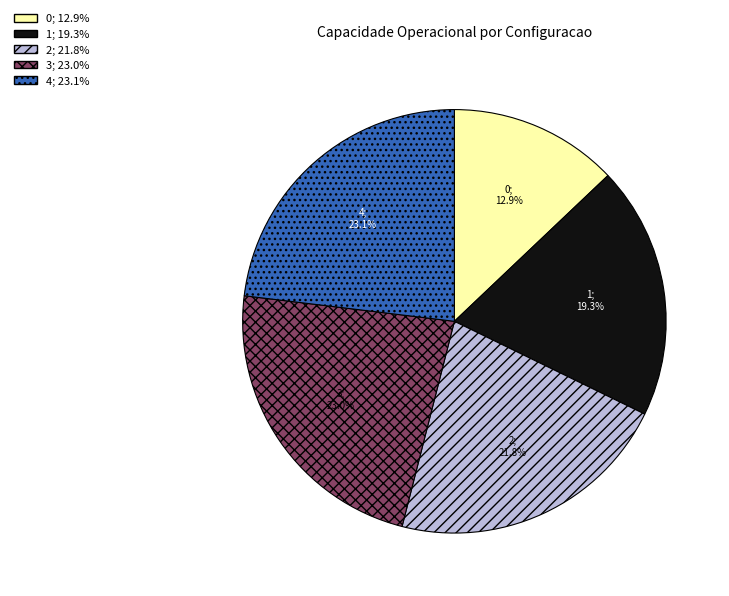

Does 0 represent more than half of the total?

No